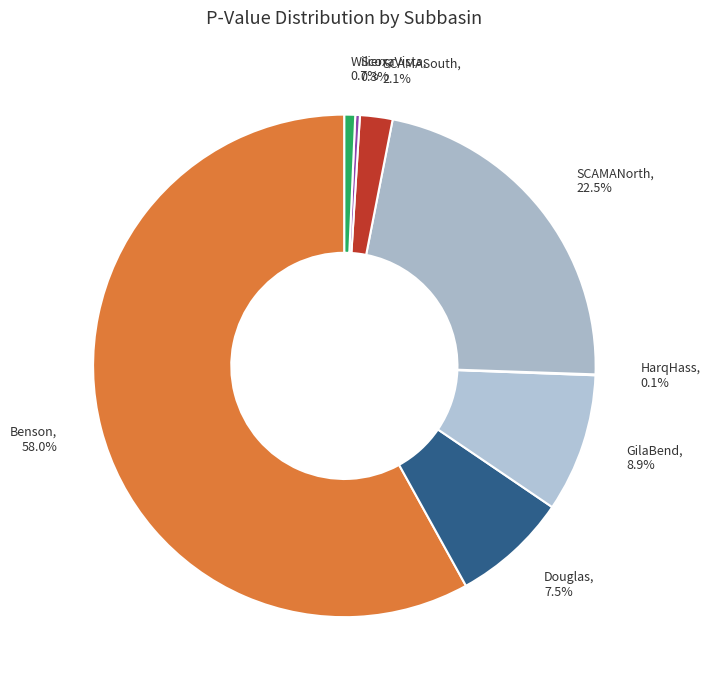

Is the sum of Benson and SCAMASouth greater than half?

Yes